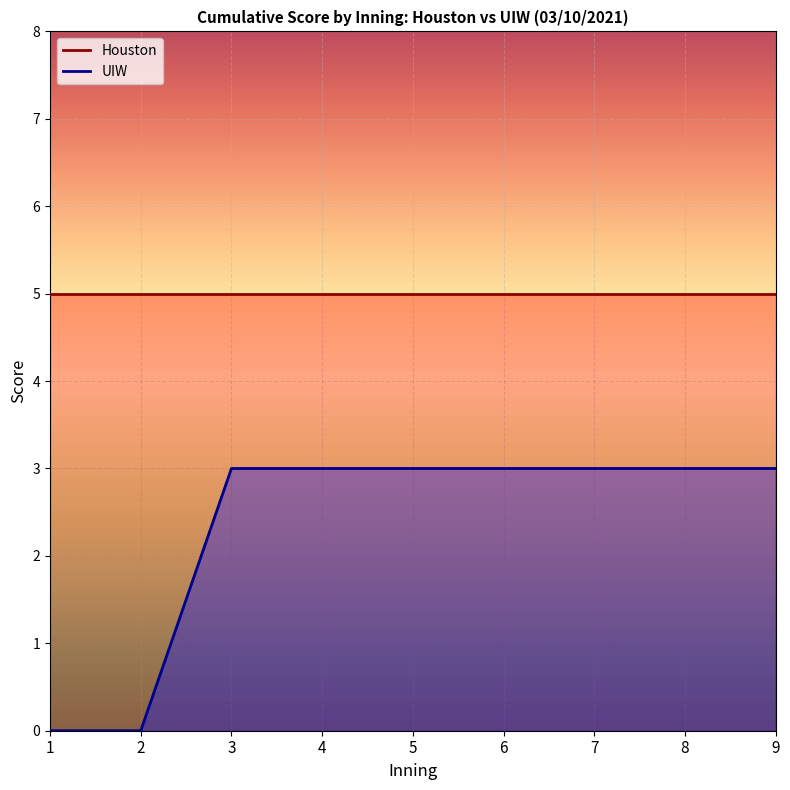

At 2, list the series in order from largest to smallest.

Houston, UIW